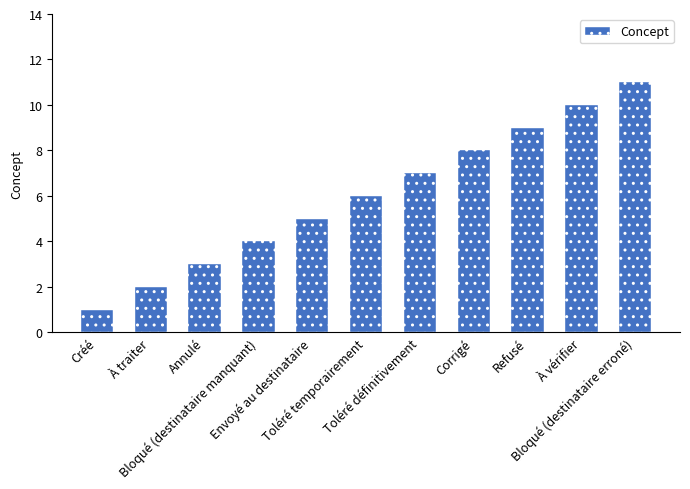

Rank the categories by value from lowest to highest.

Créé, À traiter, Annulé, Bloqué (destinataire manquant), Envoyé au destinataire, Toléré temporairement, Toléré définitivement, Corrigé, Refusé, À vérifier, Bloqué (destinataire erroné)